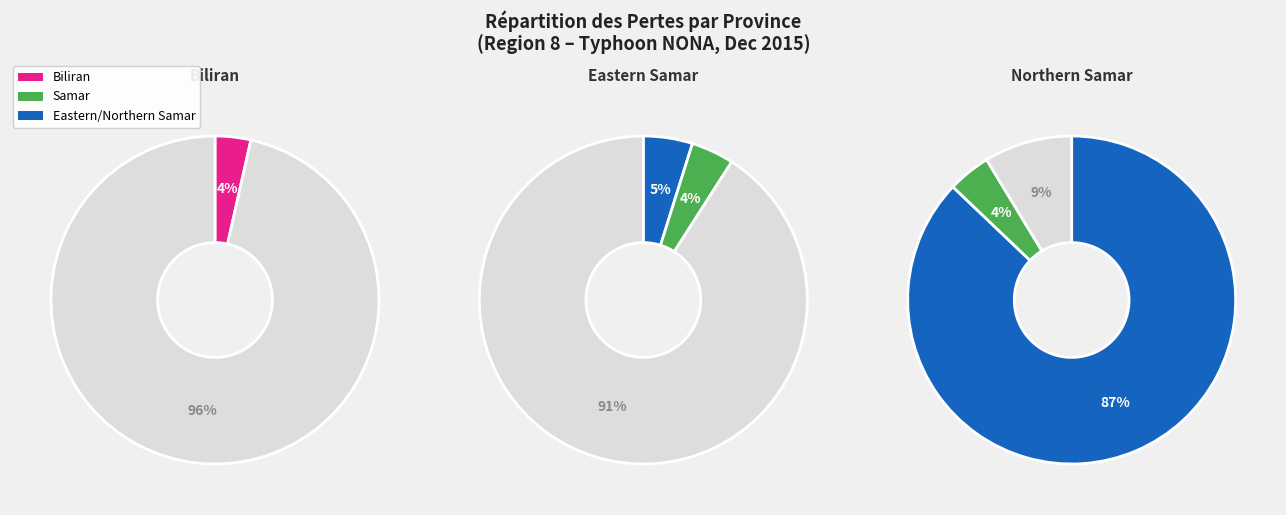

What is the change in value from Biliran to Eastern Samar?

+530472.6